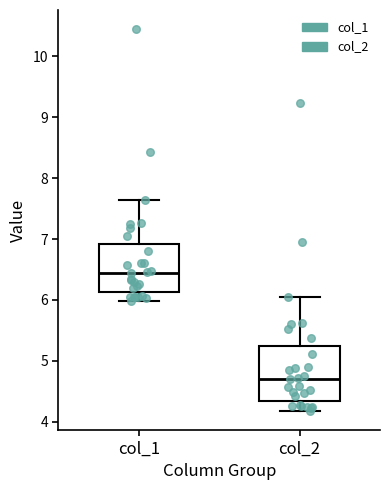

Reading left to right, read every box against the y-axis: the position of its median line, the range the box covers, and the ends of its whiskers. The values are not printed on the chart, so give them approximately, as read against the axis.

col_1: median 6.4, box 6.1 to 6.9, whiskers 6.0 to 7.6
col_2: median 4.7, box 4.3 to 5.2, whiskers 4.2 to 6.0